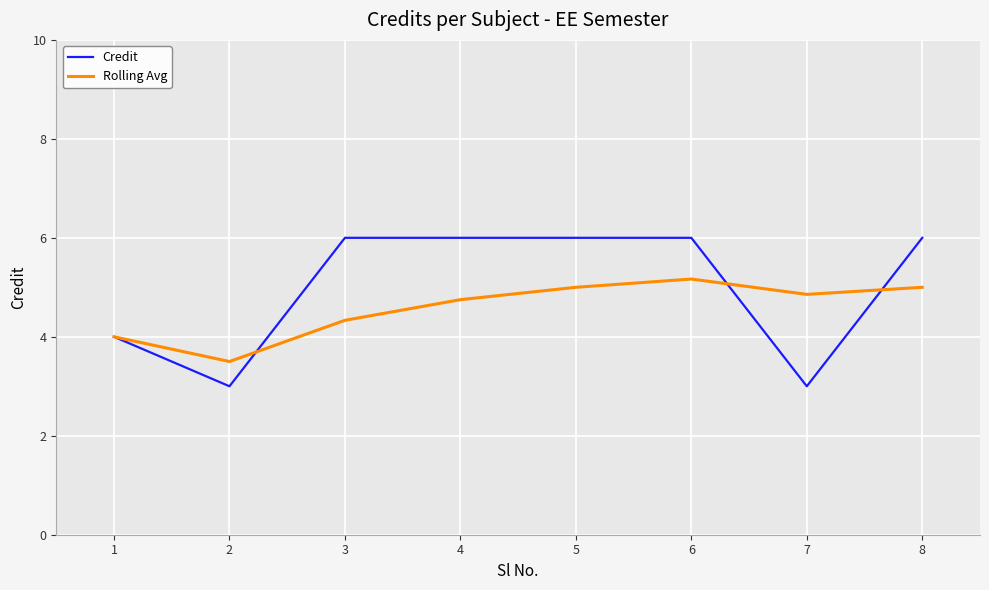

At 4, list the series in order from smallest to largest.

Rolling Avg, Credit